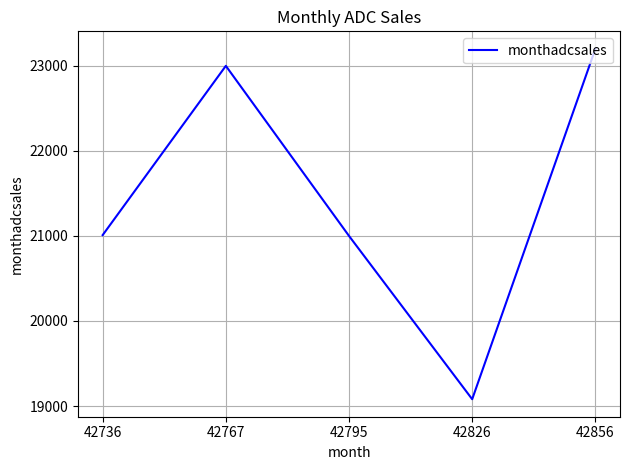

At which category does the chart reach its peak across all series?

42856